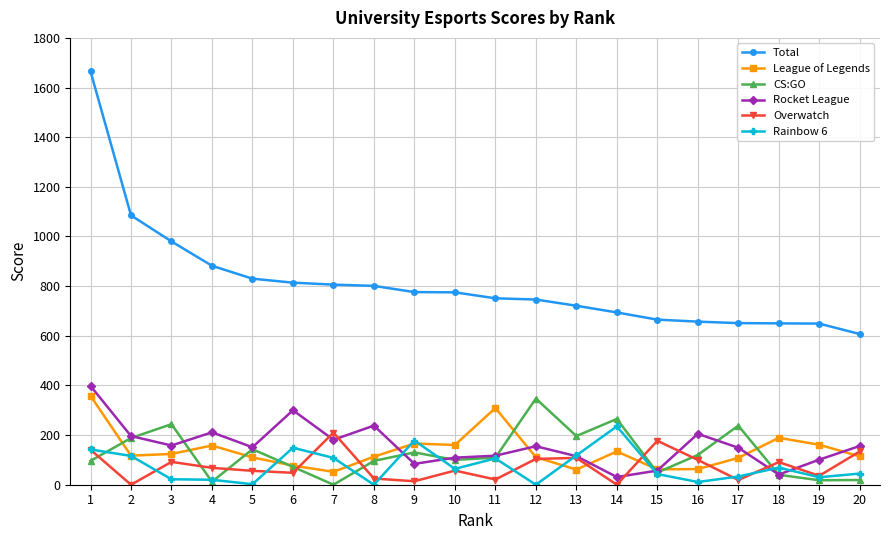

True or false: Total and Overwatch intersect in this chart.

False